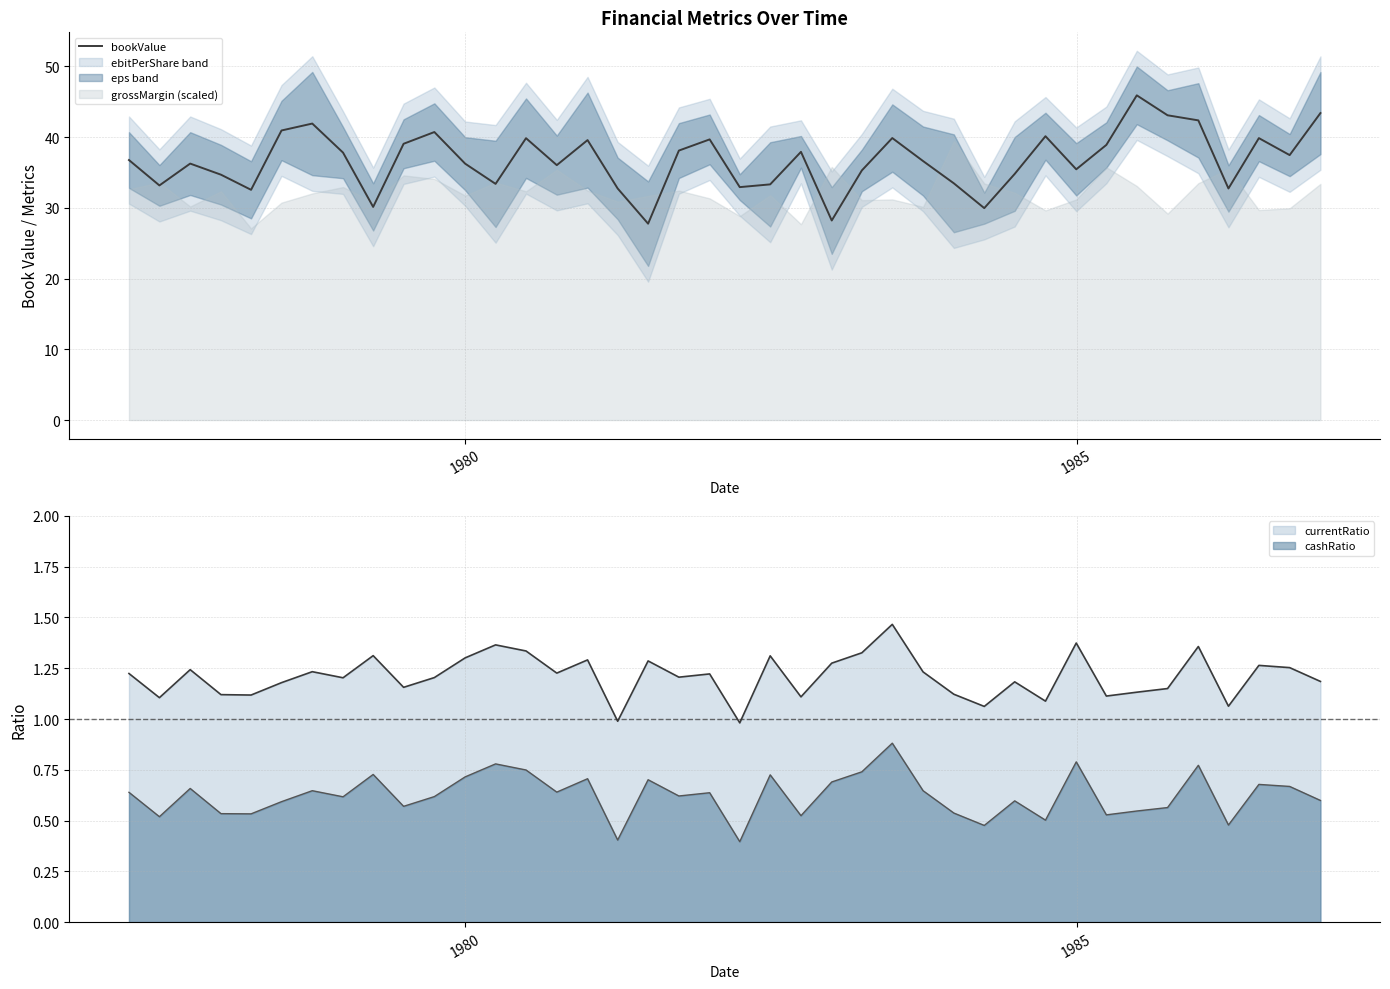

True or false: cashRatio and currentRatio cross at least once.

False